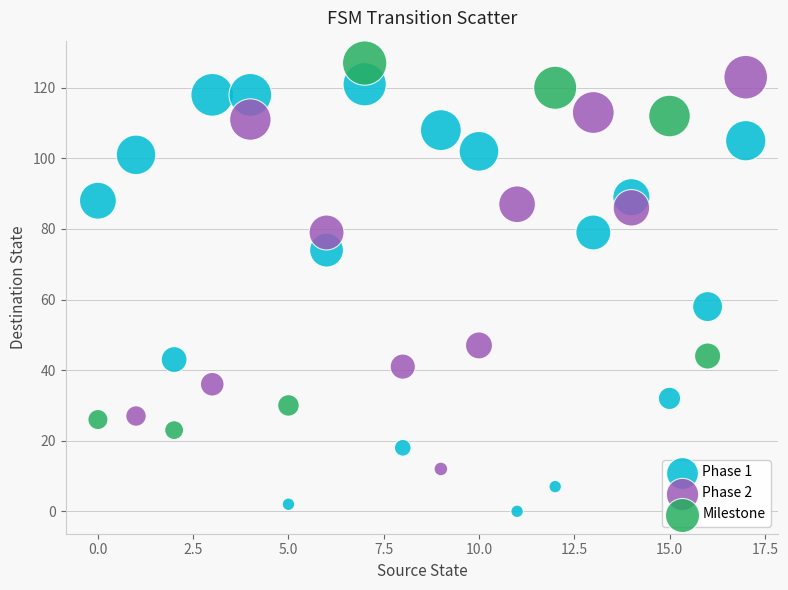

Which series reaches the maximum Y coordinate?

Milestone